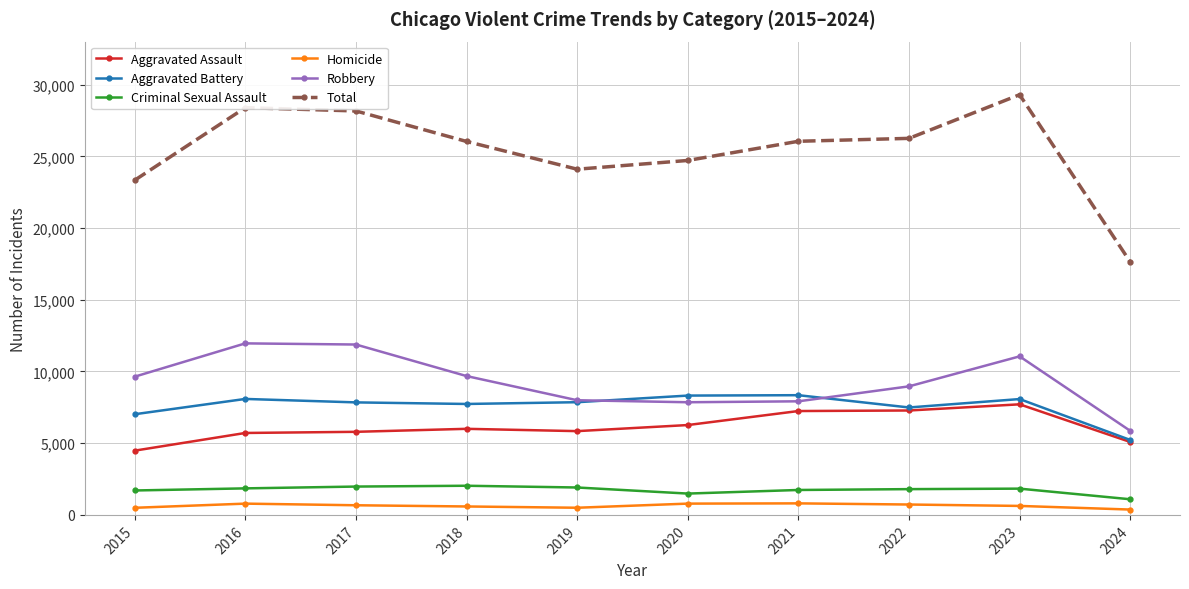

What value does the Criminal Sexual Assault series have at 2017, to the nearest 100?

2000